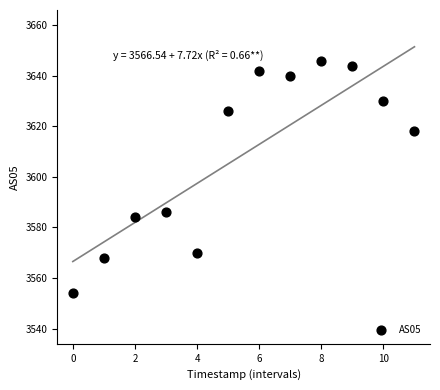

What is the range of Y values (max minus min)?

92